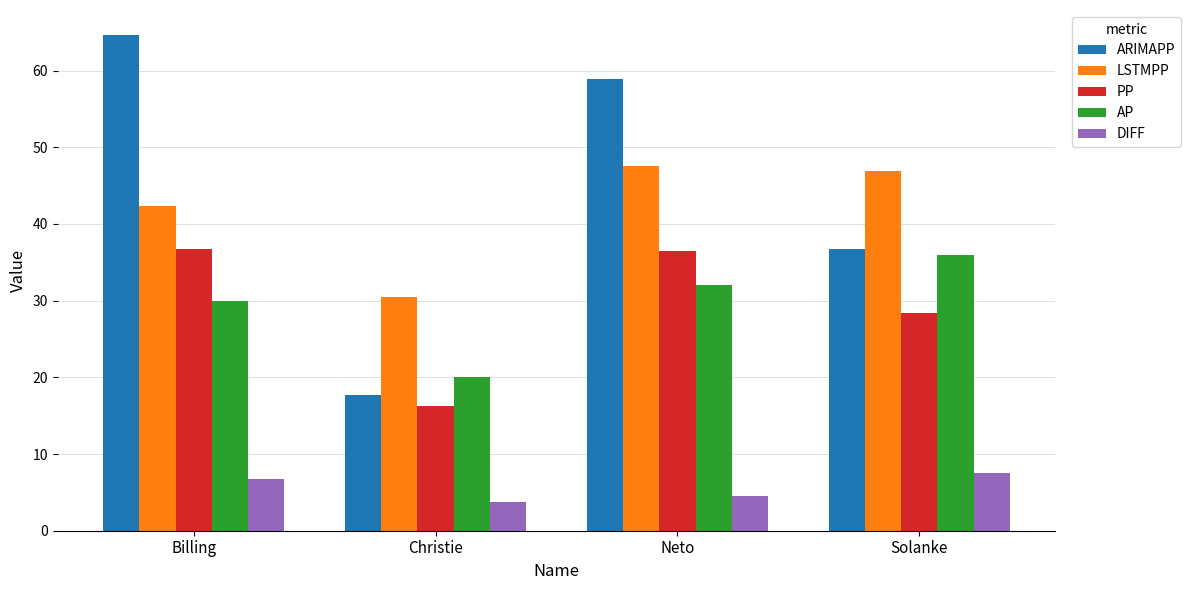

What is the smallest value displayed?

3.7